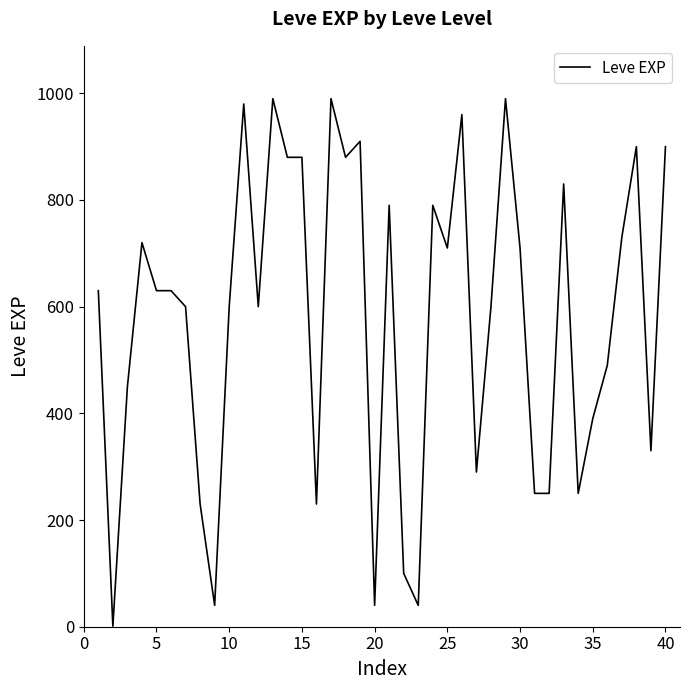

What is the difference between the maximum and minimum values?

989